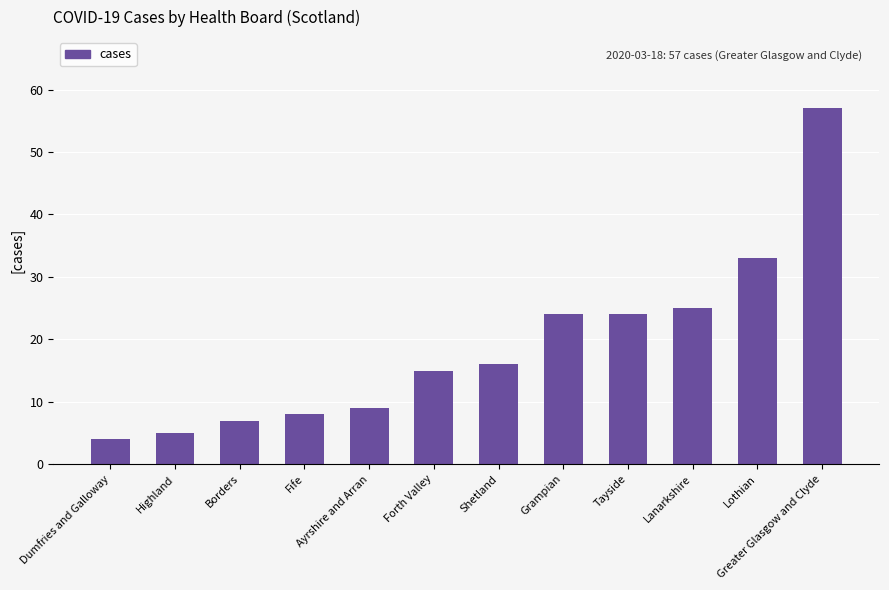

Which category has the highest value across all series?

Greater Glasgow and Clyde